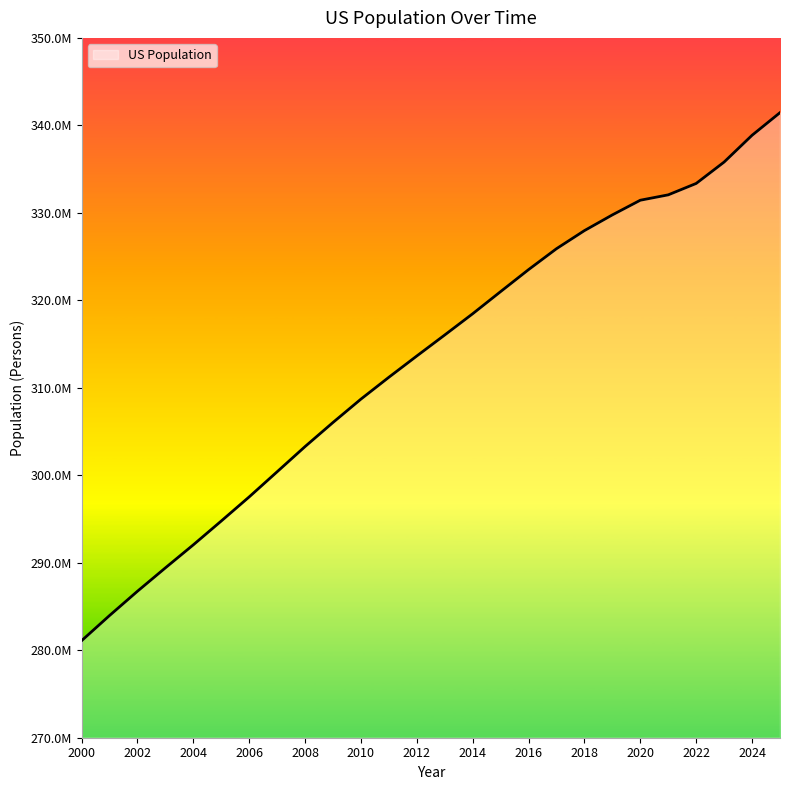

Is this an area chart (filled region under the line)?

Yes